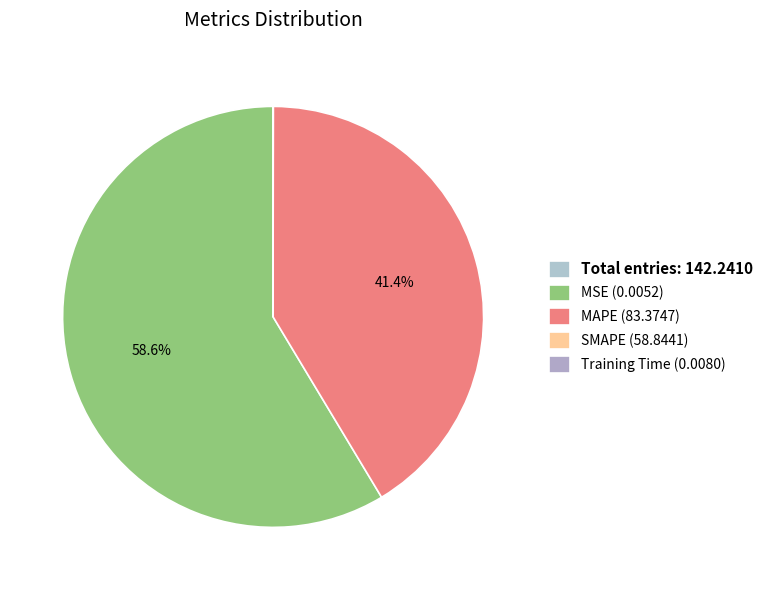

Which slice is the largest?

MAPE